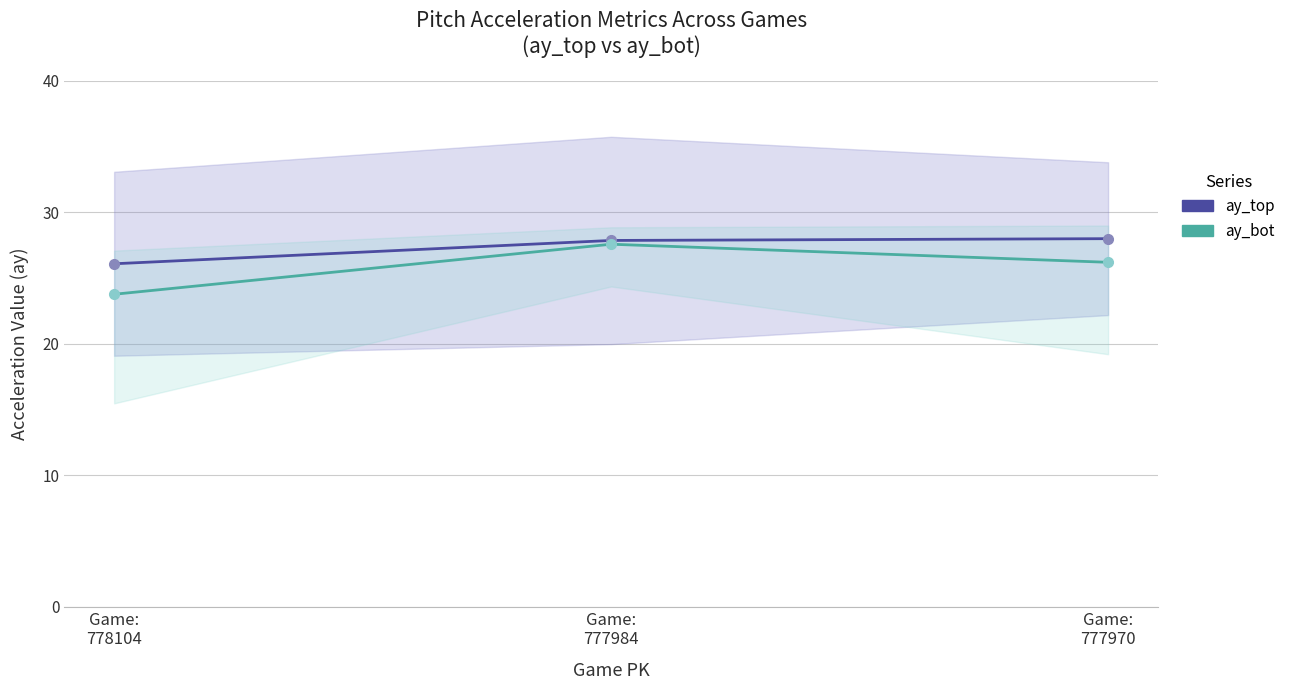

Is it true that ay_bot equals 26.2 at Game:
777970?

True